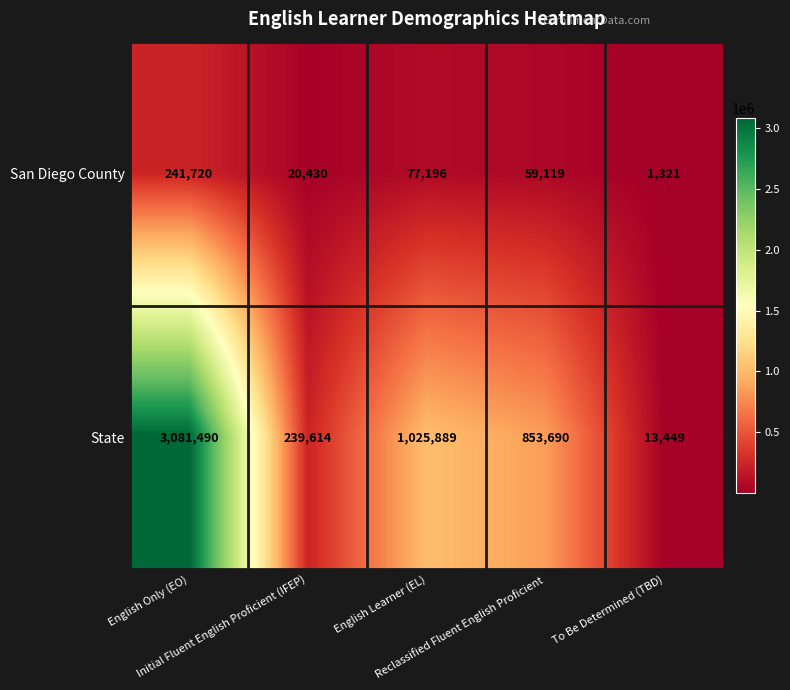

What is the lowest value of the State series?

13449